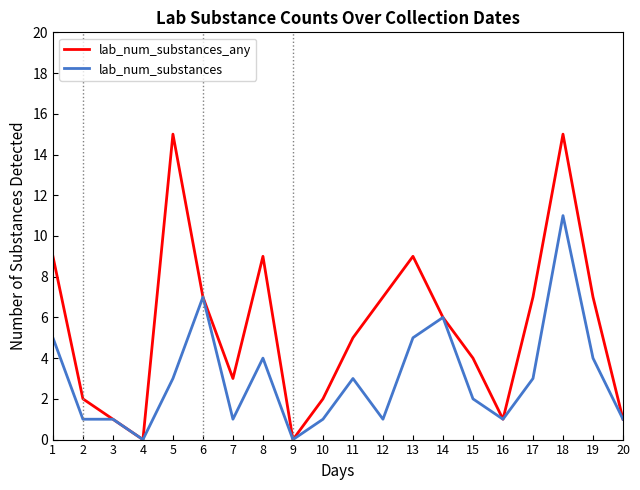

Where is the first local maximum for lab_num_substances_any?

5